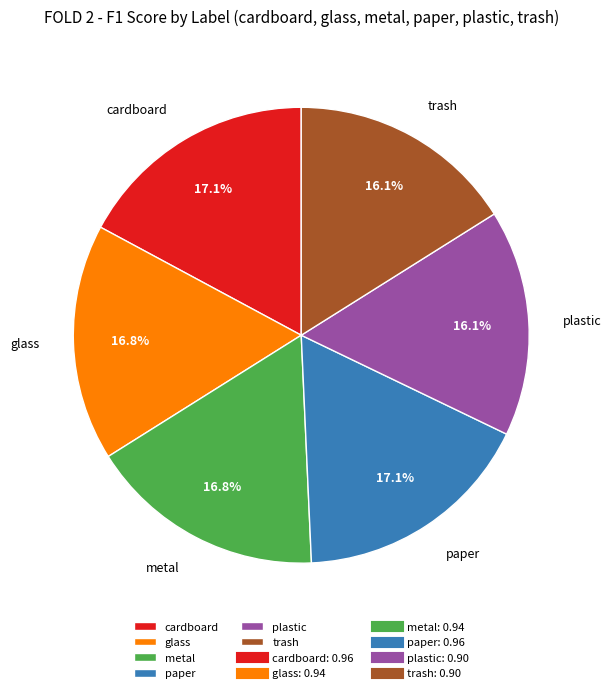

Between plastic and cardboard, which is larger?

cardboard